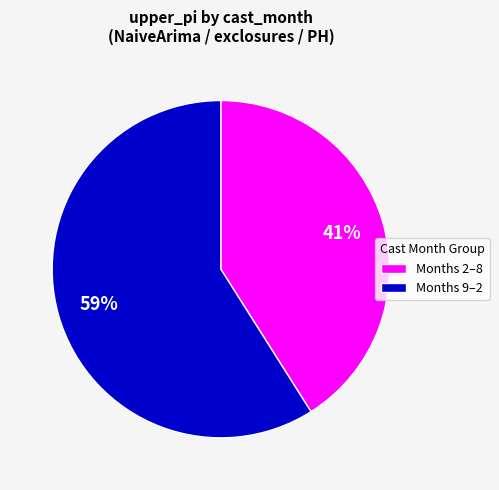

To the nearest percent, what is the difference between the largest and smallest slice percentages?

18%